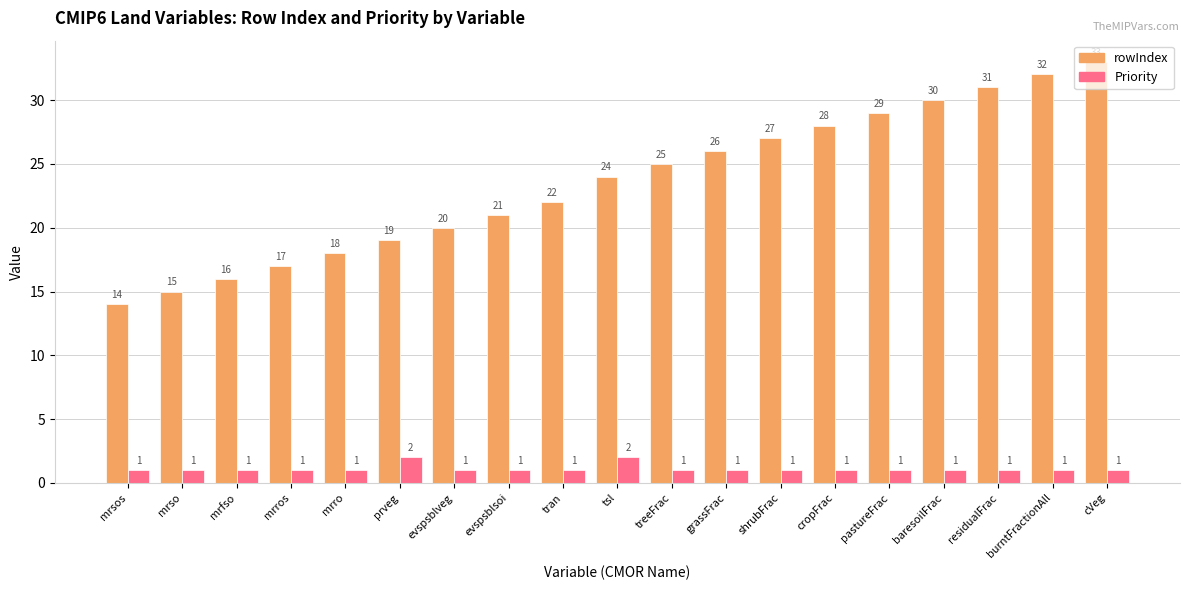

How many groups of bars are there?

19